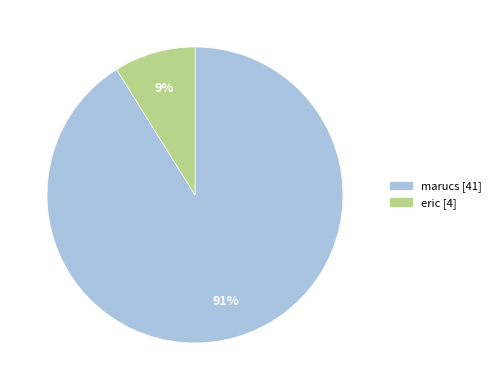

True or false: eric accounts for 9% of the total.

True